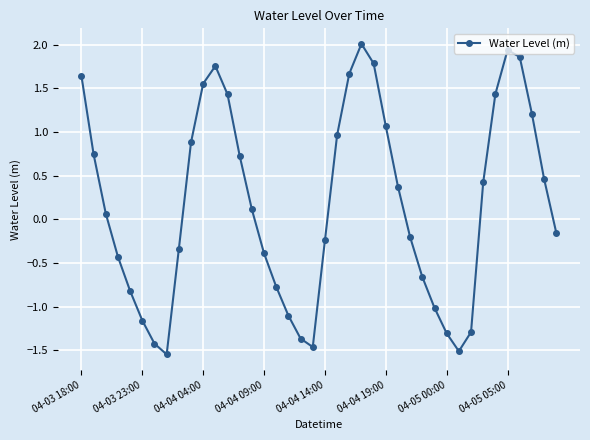

What is the sum of all values?

6.9